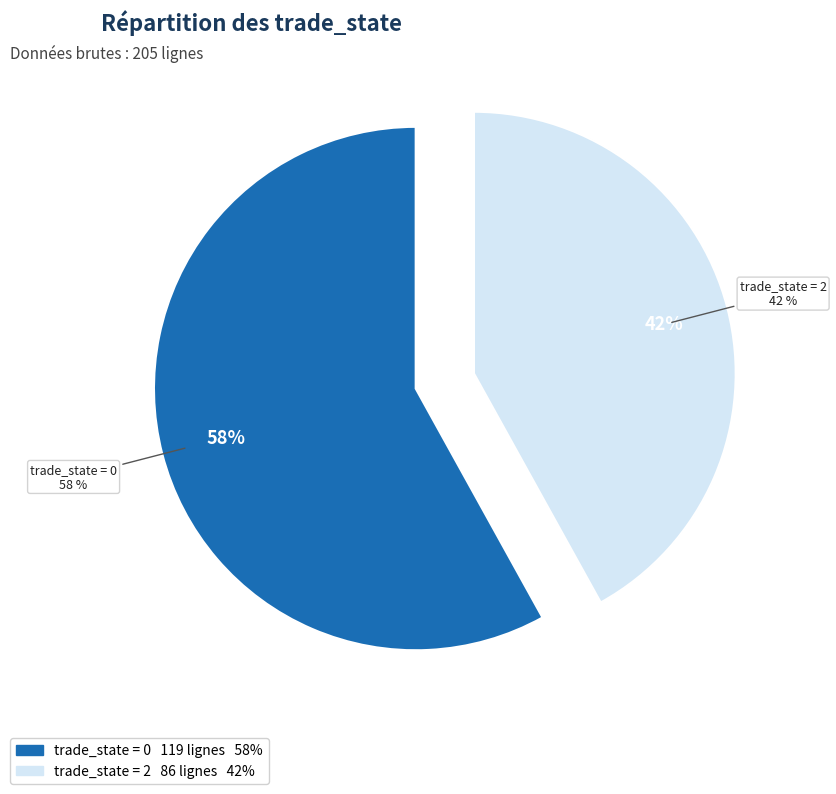

Count the number of slices in the pie.

2